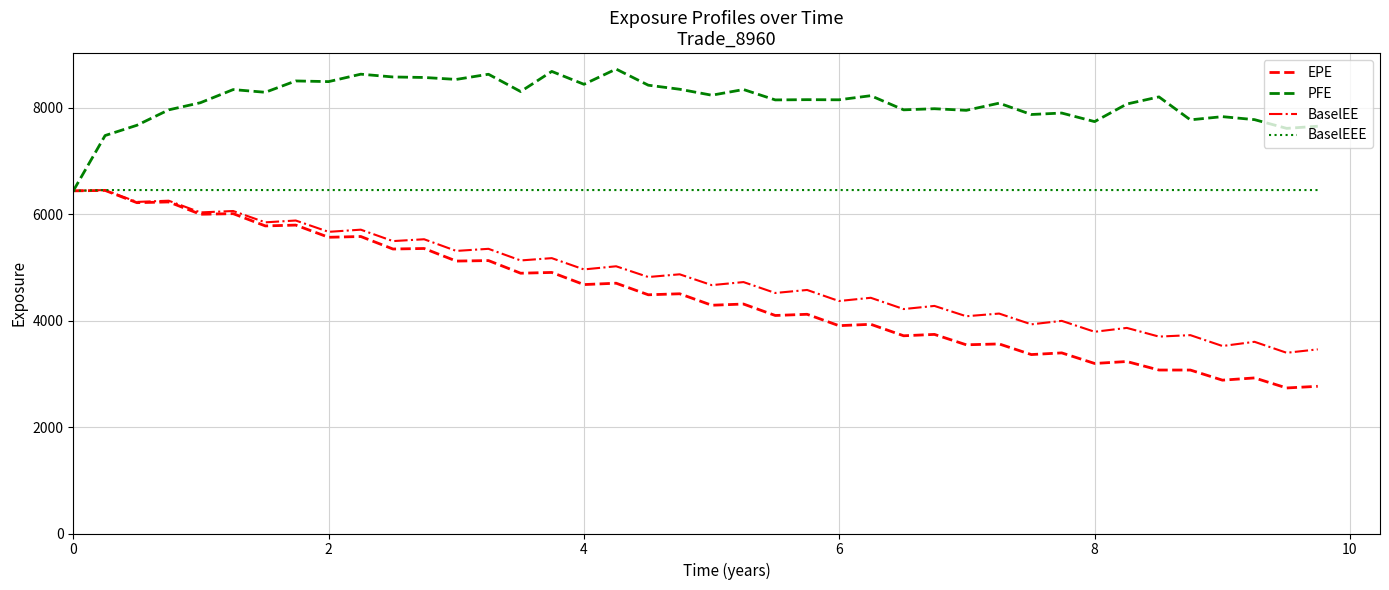

Which series has the widest spread of values?

EPE